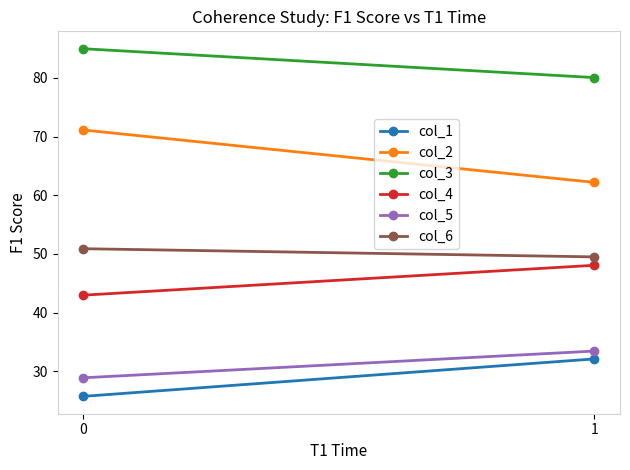

What value does the col_6 series have at 0?

50.9